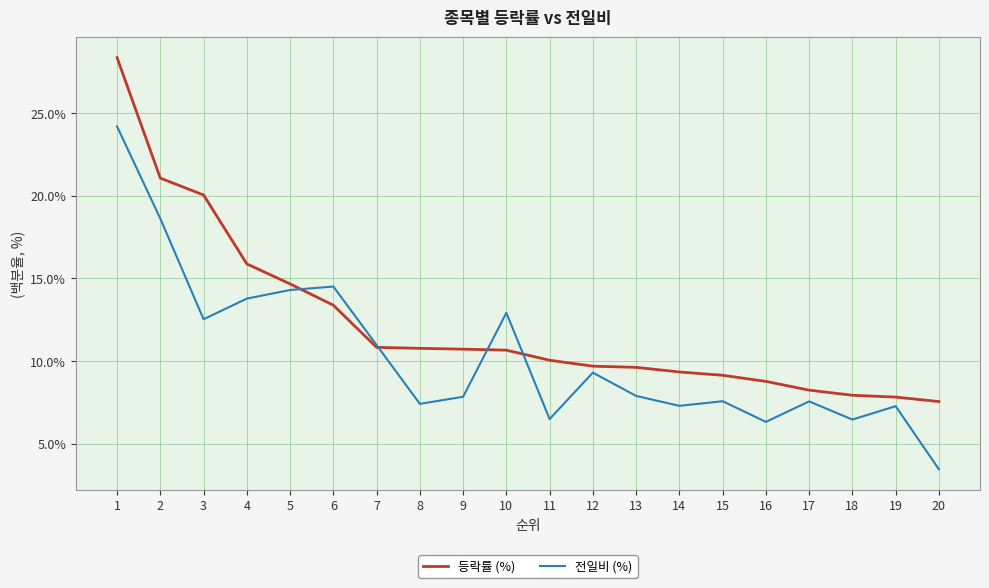

How many interior local valleys does the 전일비 (%) series have?

6